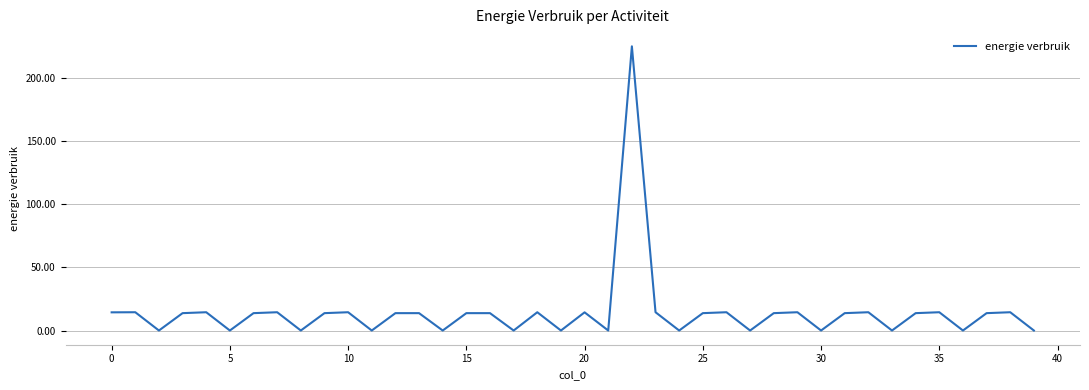

What is the difference between the maximum and minimum values?

225.0